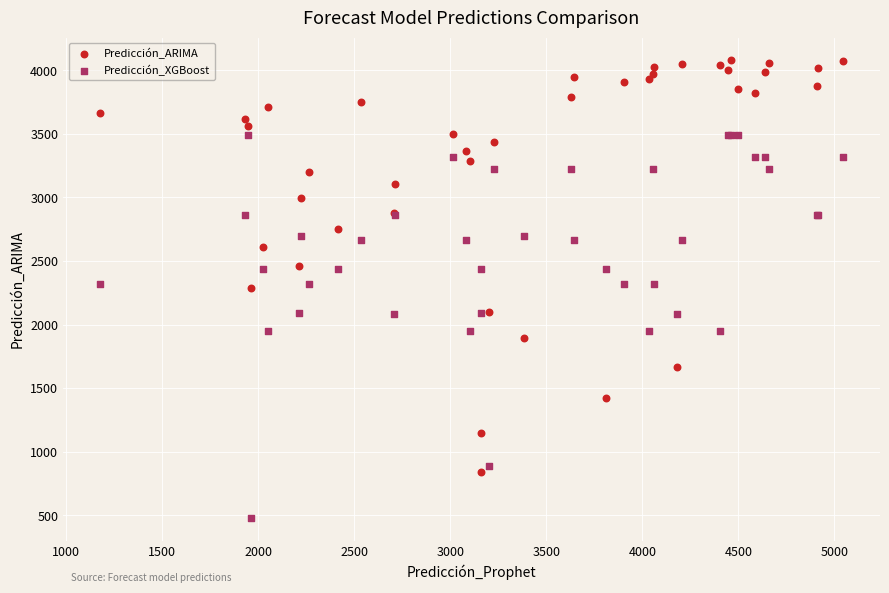

Which series has the largest Y range (max minus min)?

Predicción_ARIMA